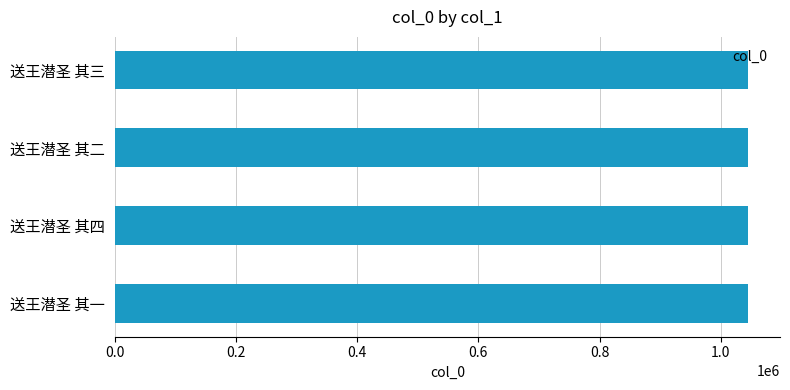

How many series are shown in this chart?

1